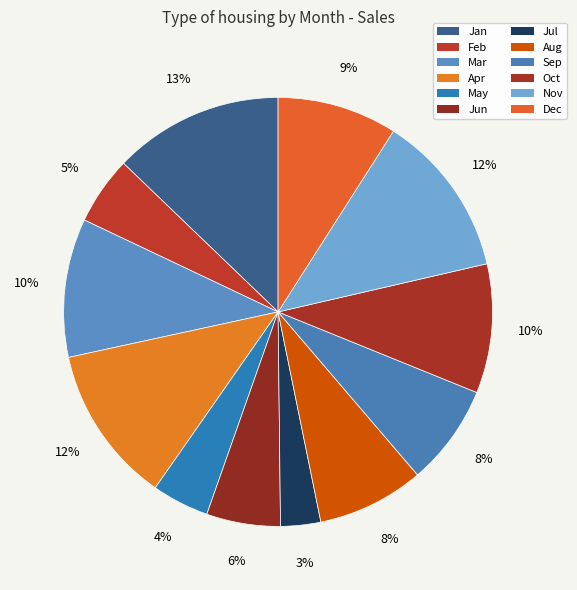

How many slices are in this pie chart?

12